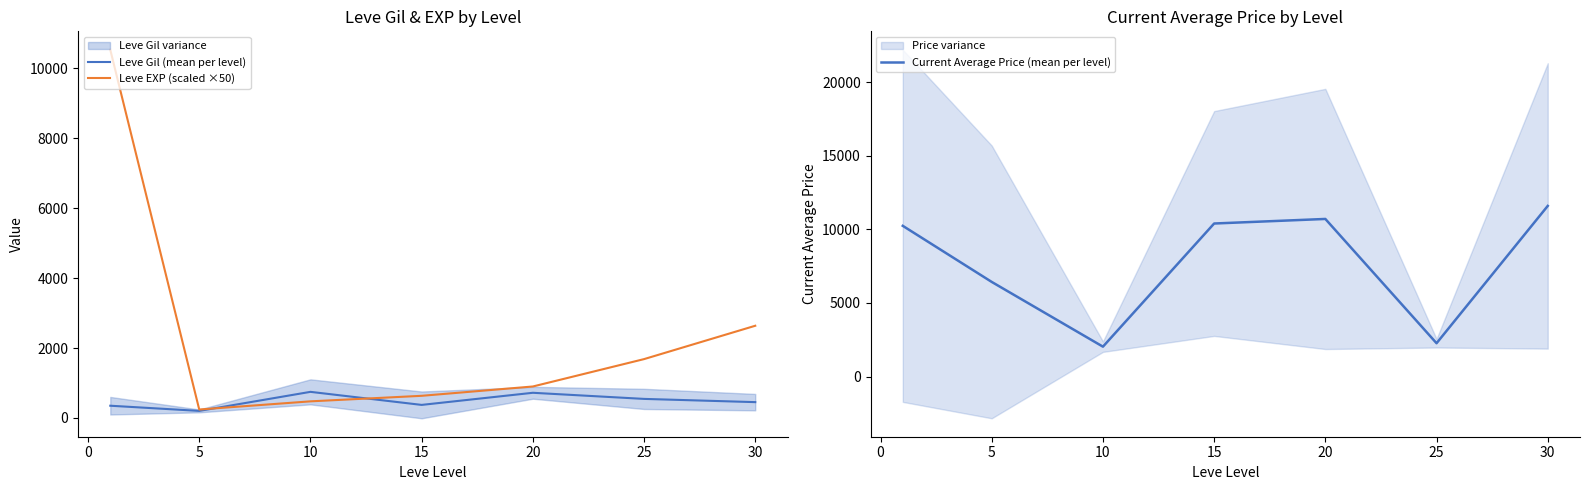

What are all the series names shown in the legend?

Leve Gil (mean per level), Leve EXP (scaled ×50), Current Average Price (mean per level)